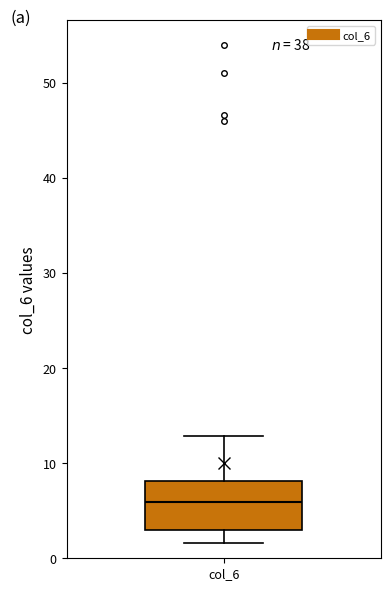

Where does the median line of the box for col_6 sit on the y-axis? The values are not printed on the chart, so give them approximately, as read against the axis.

6